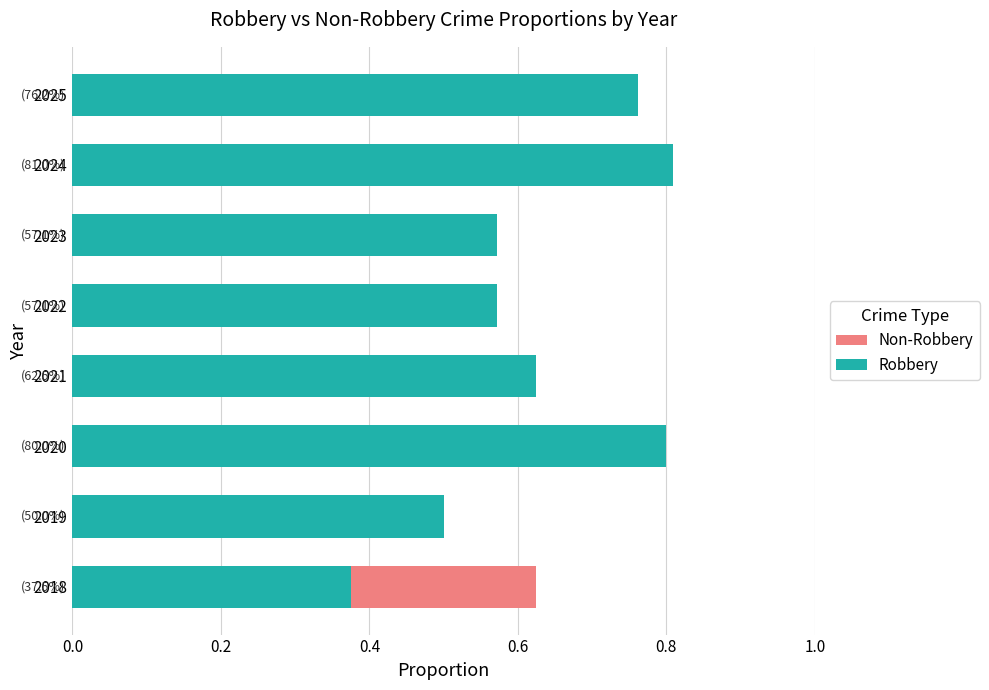

Is the value of Non-Robbery at 2021 greater than the value of Robbery at 2020?

No